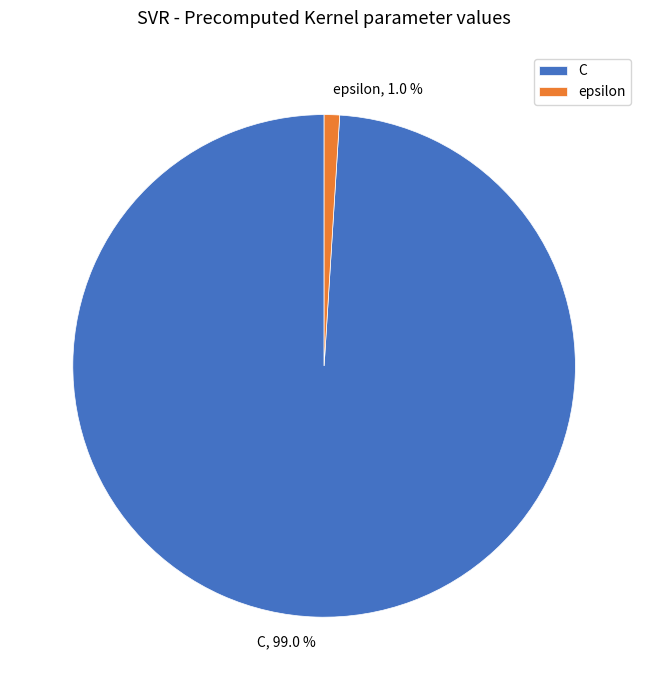

Which has a higher value, epsilon or C?

C